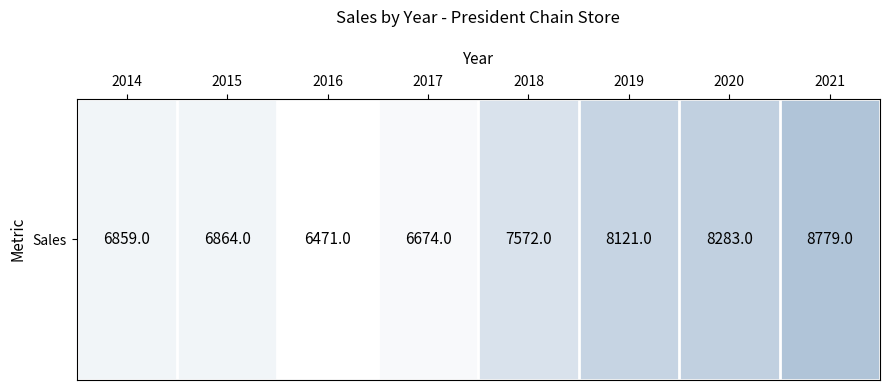

Where does the data first go above 7572?

2019